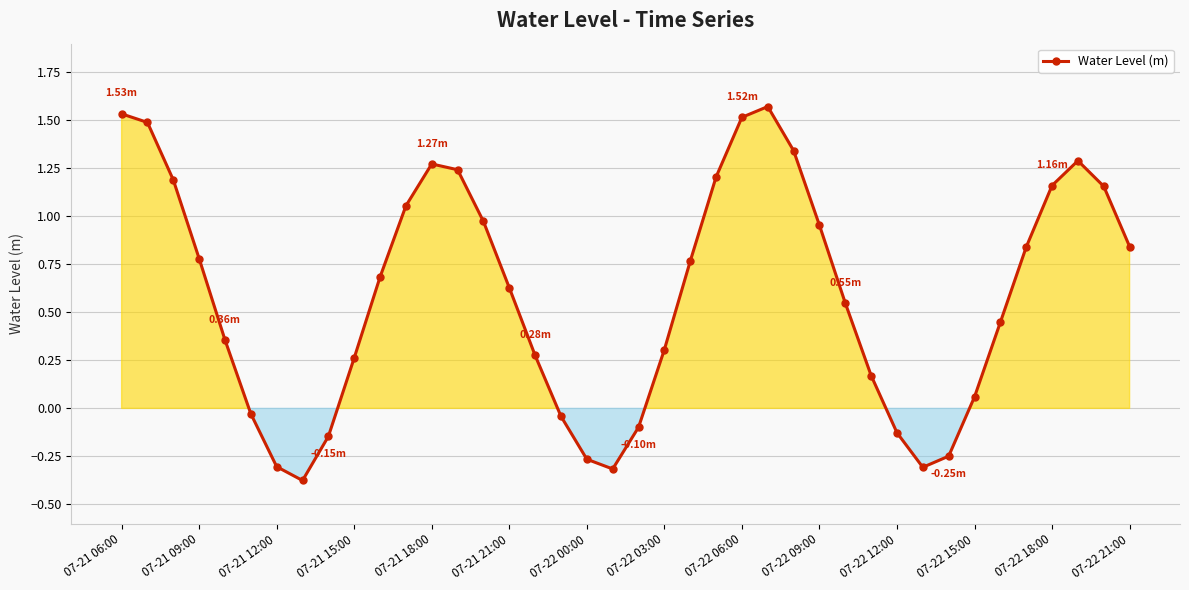

How many interior local valleys (lower than both neighbors) does the data have?

3